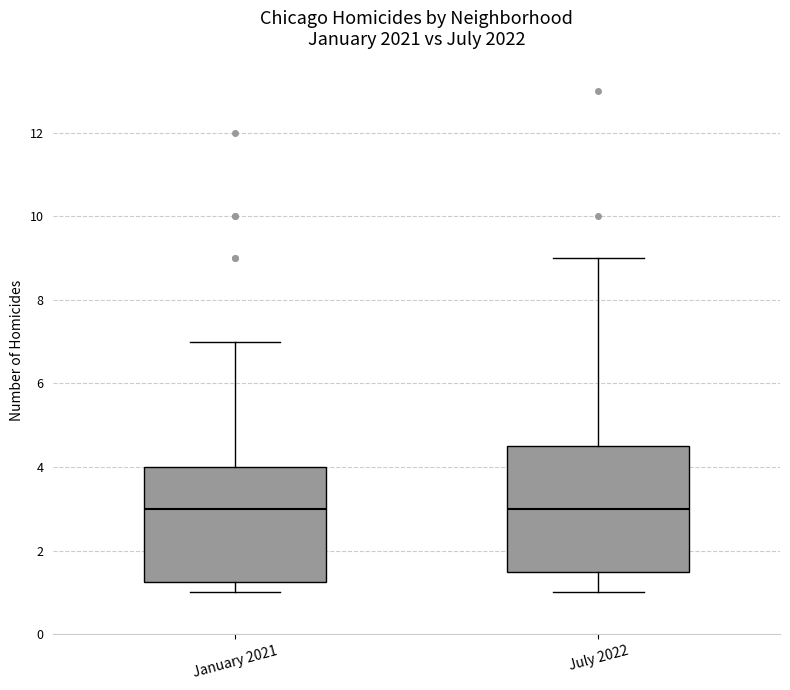

Comparing the boxes themselves (not the whiskers), which one is the tallest?

July 2022